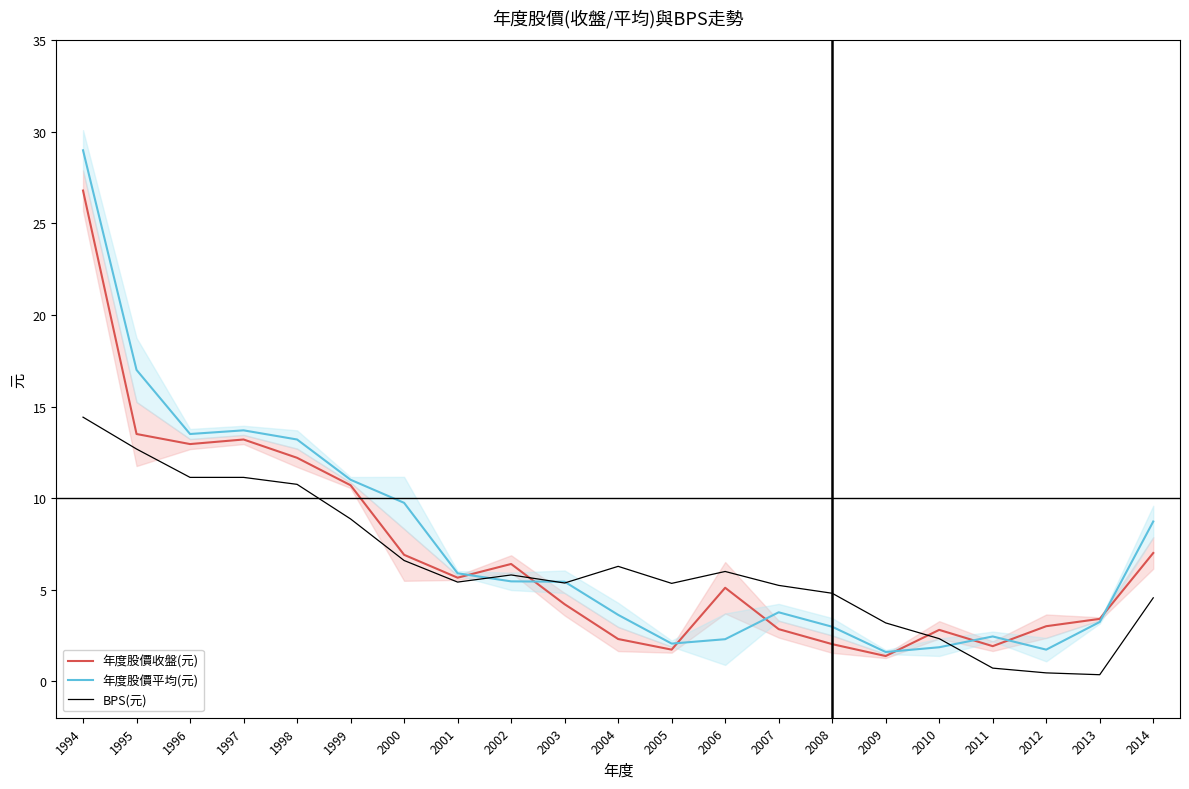

How many data points in 年度股價平均(元) are less than 5?

10